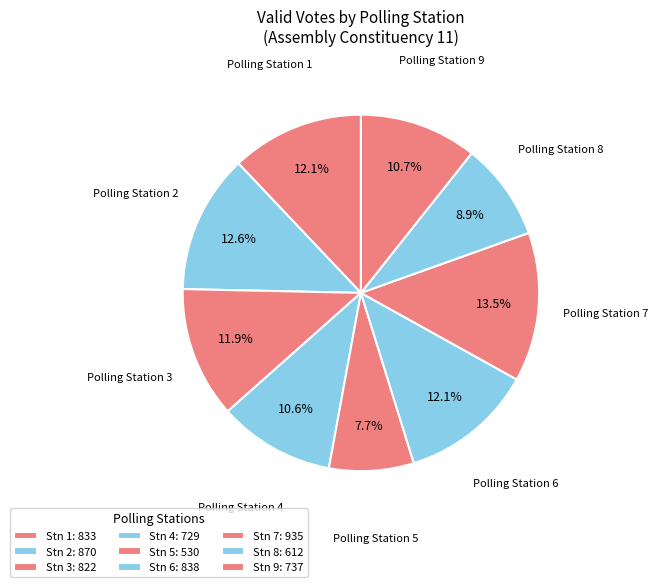

How many segments does this pie chart have?

9